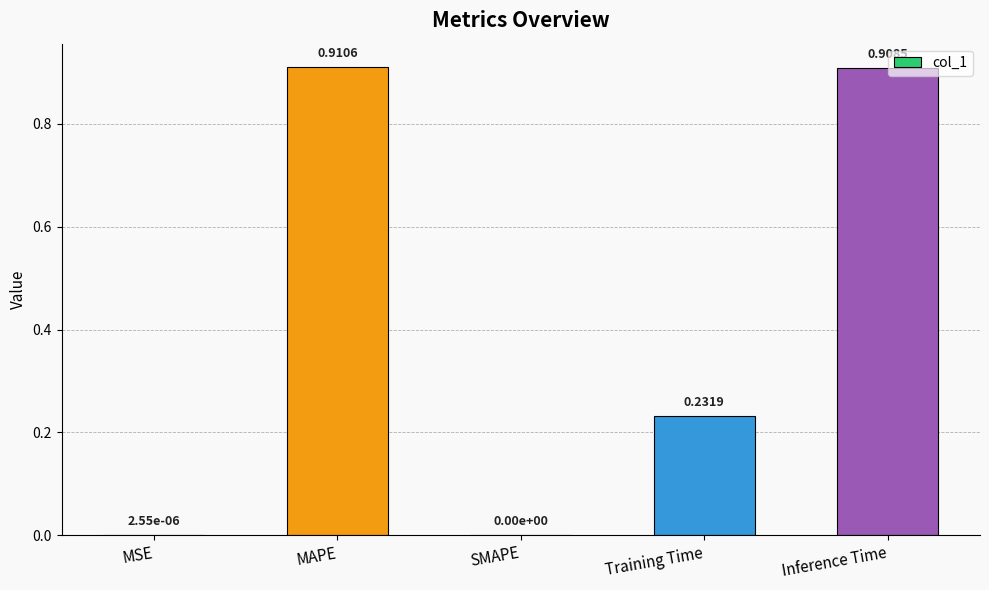

Which category has the highest value across all series?

MAPE